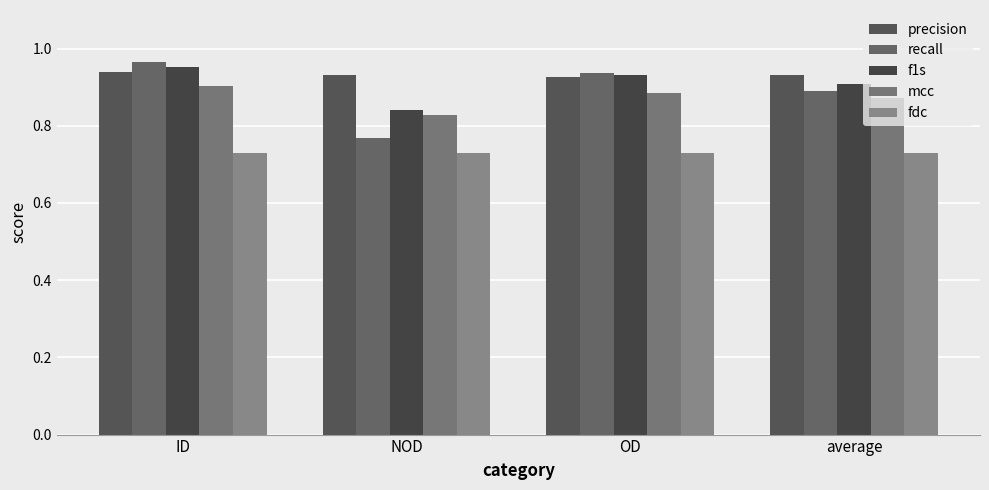

How many data points does each series have?

4